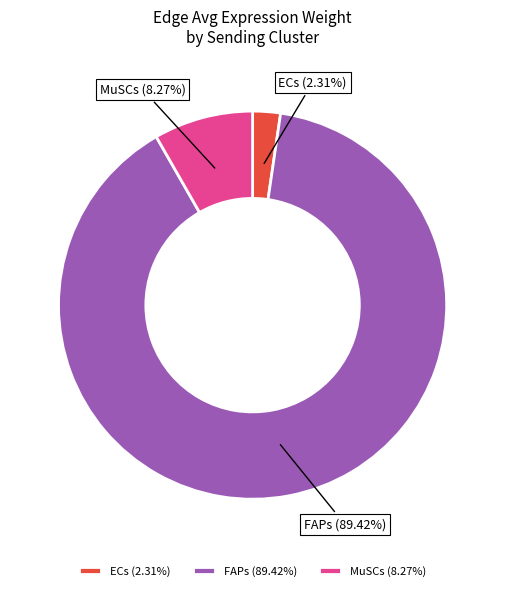

Combined, what portion of the pie is MuSCs and ECs?

10.6%